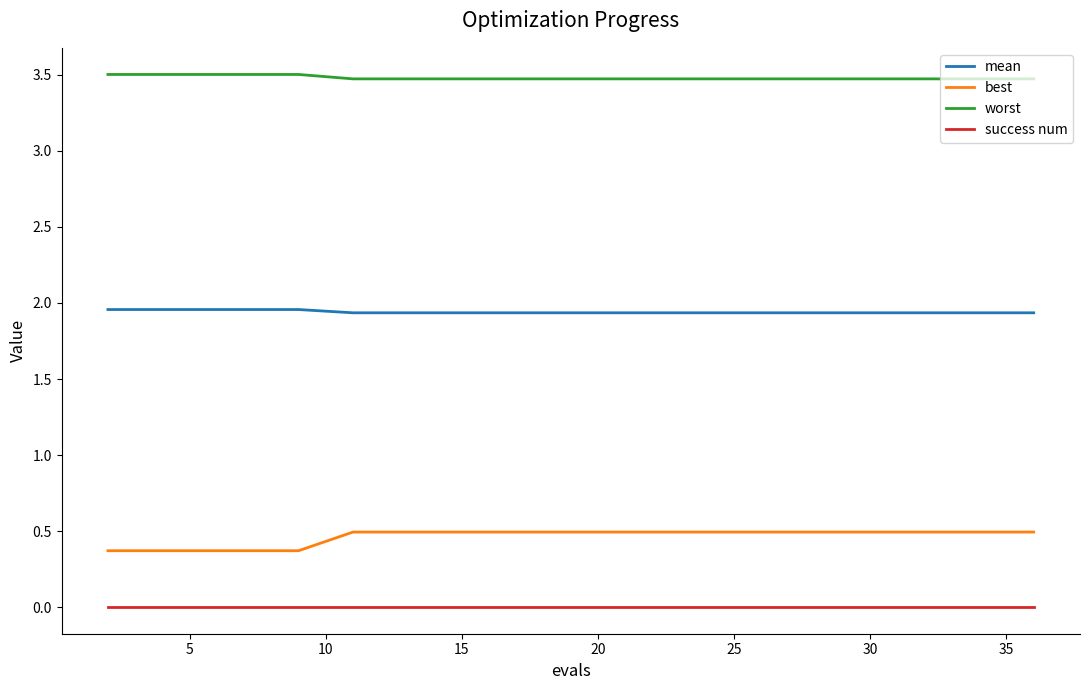

Does the chart display data point markers on the line(s)?

No